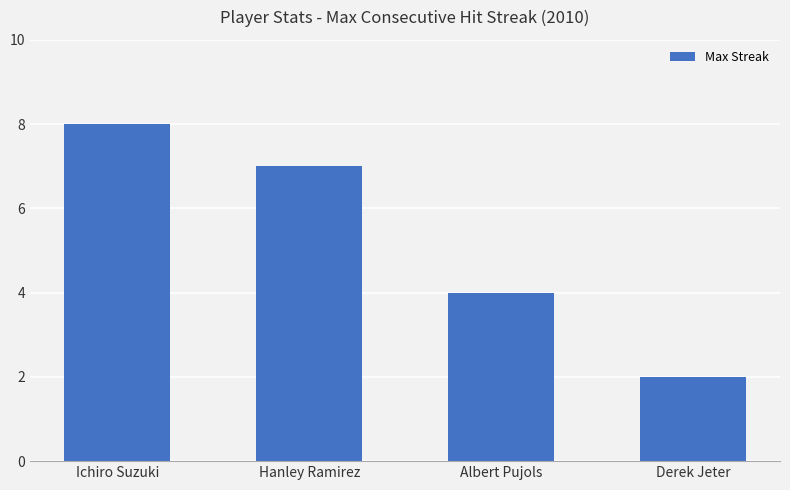

What is the label of the 4th bar from the left?

Derek Jeter